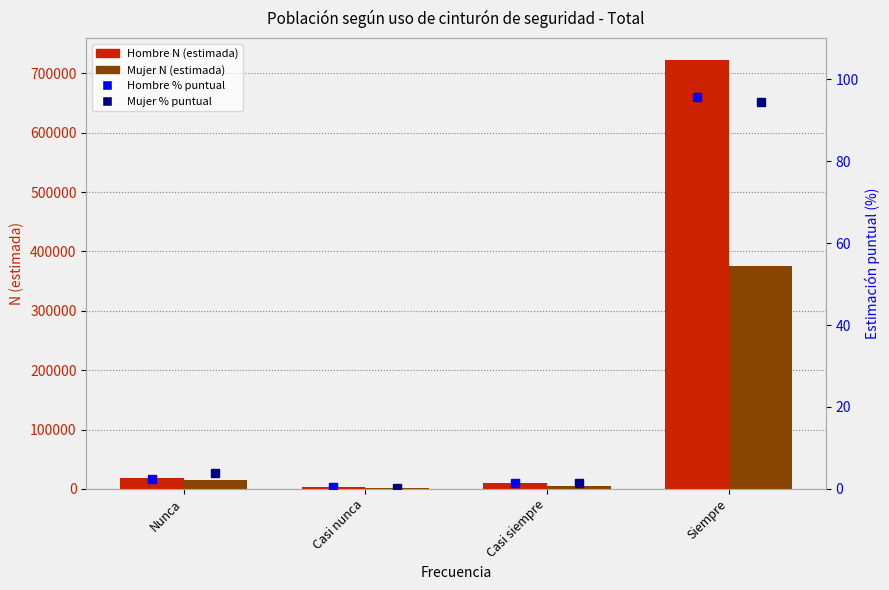

The Hombre N (estimada) series shows 5343.4 at Nunca. True or false?

False